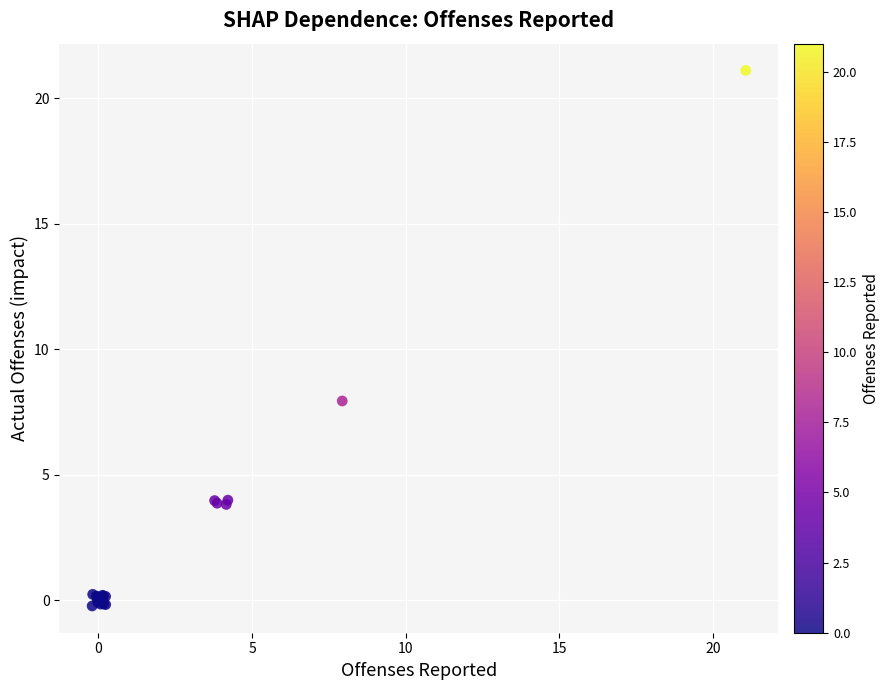

What Y value in the scatter plot is closest to 10?

7.9